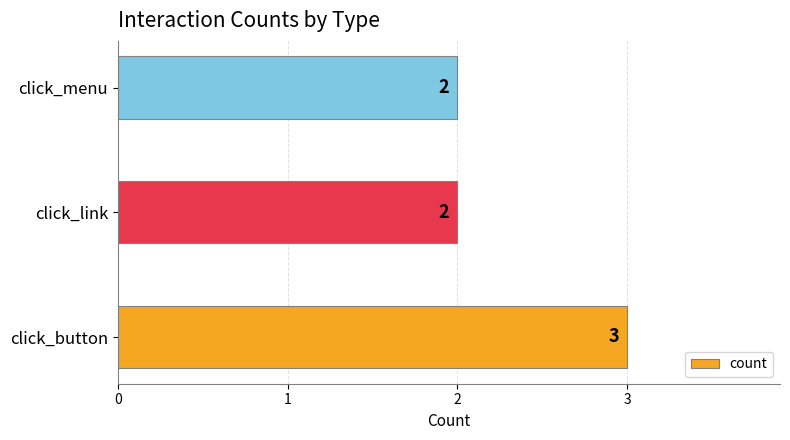

Approximately how many times larger is the value at click_link compared to click_menu?

1.0